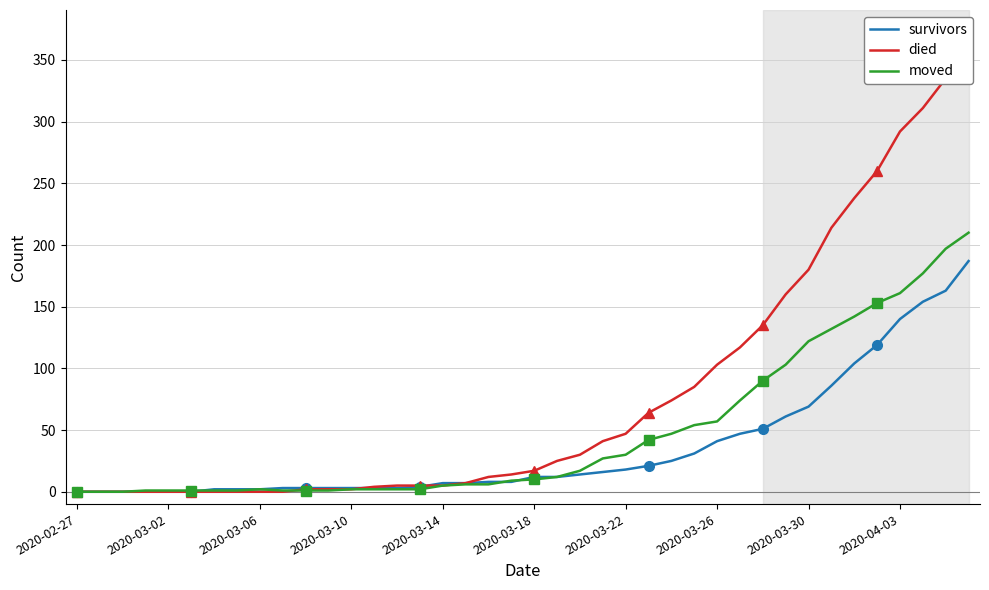

Does the chart have visible grid lines?

Yes